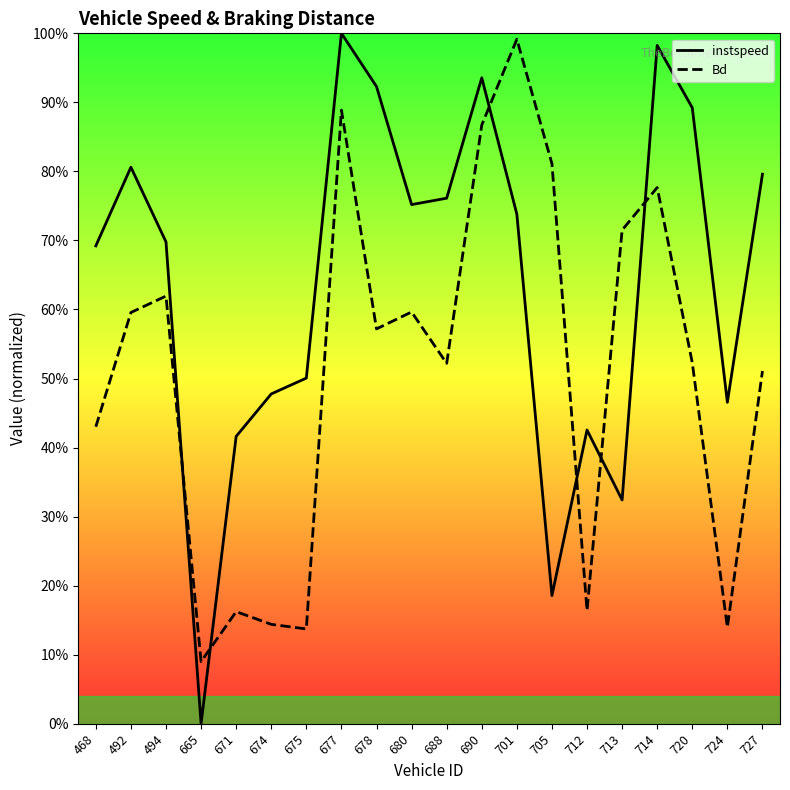

Where do instspeed and Bd first cross each other?

494 and 665